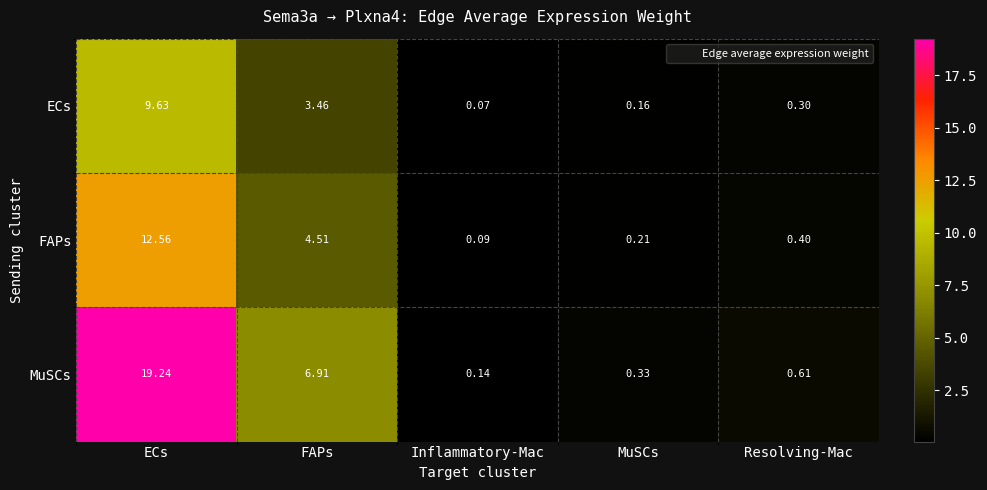

Which category has the highest value in the FAPs series?

ECs